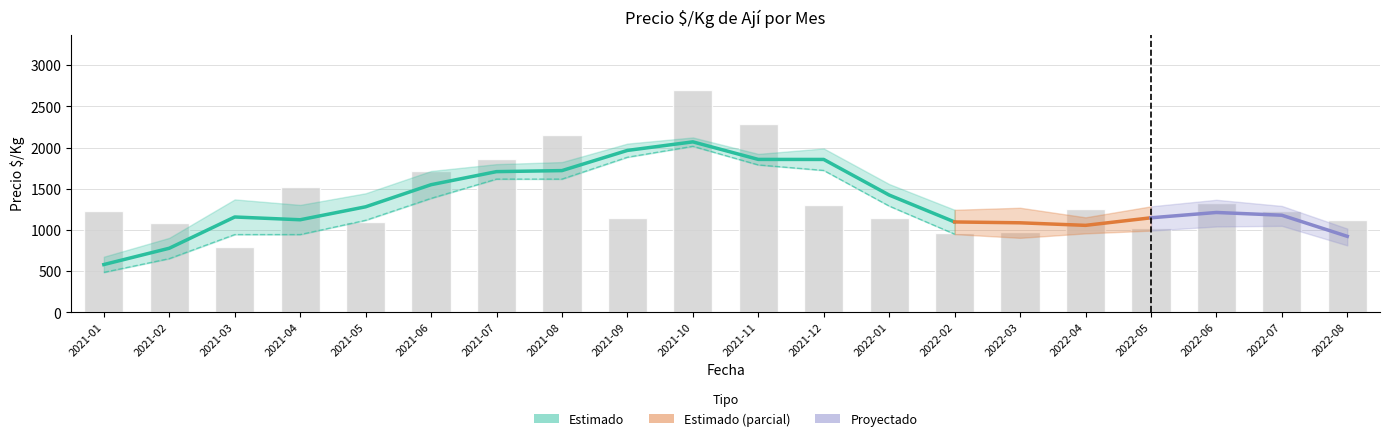

Reading right to left, list all the values displayed in this chart.

Precio min: 1050	1101	1101	950	1019	900	967	733	1200	2264	2697	1000	2105	1733	1635	1000	1169	667	942	1000
Precio max: 1200	1368	1501	1100	1499	1050	967	1565	1400	2300	2697	1300	2200	2000	1800	1200	1867	917	1235	1467
Precio promedio: 1125	1234	1334	1025	1259	975	967	1149	1300	2282	2697	1150	2153	1866	1717	1100	1518	792	1088	1234